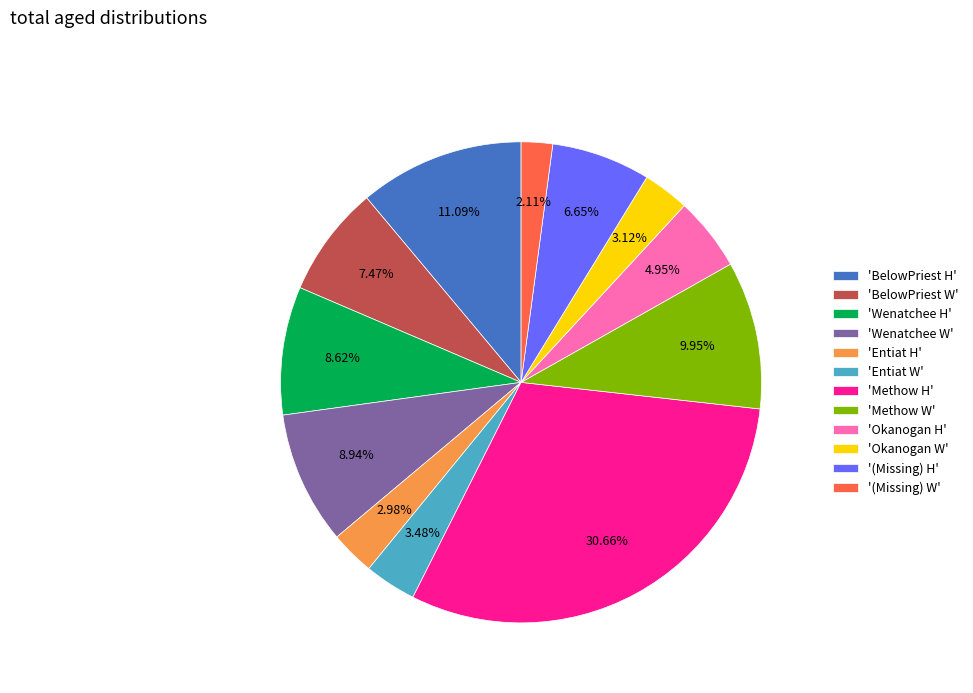

Do 'Methow H' and 'Okanogan H' together represent more than half of the pie?

No